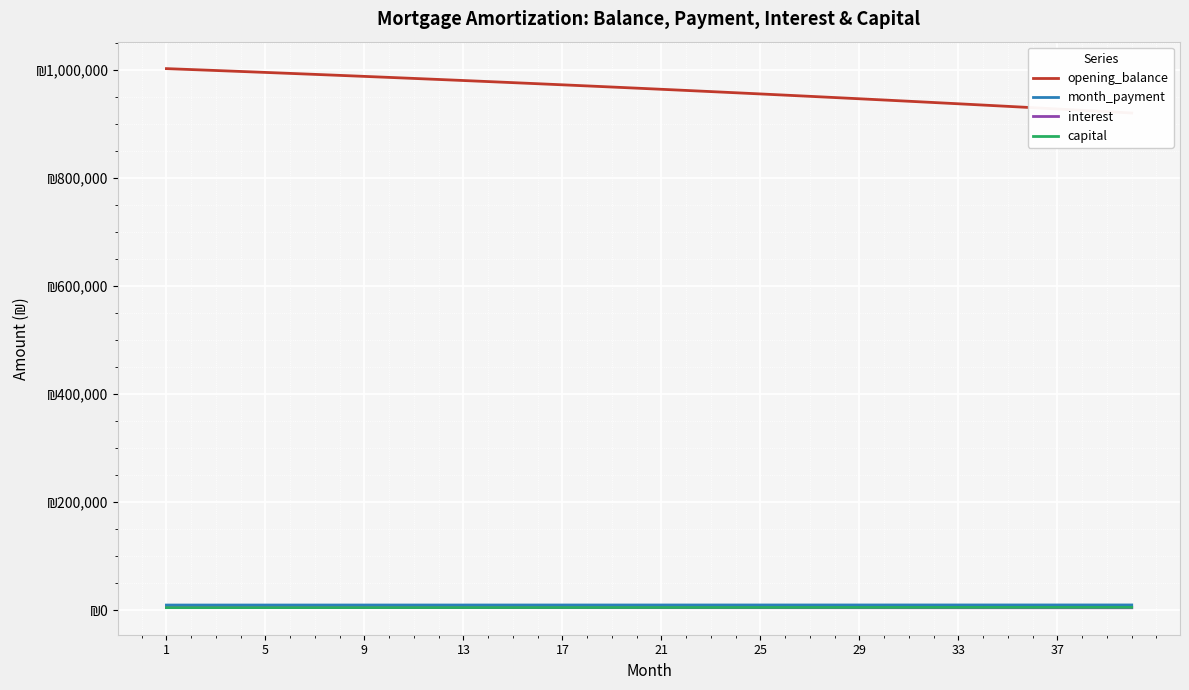

At which label does month_payment first exceed 9543?

21